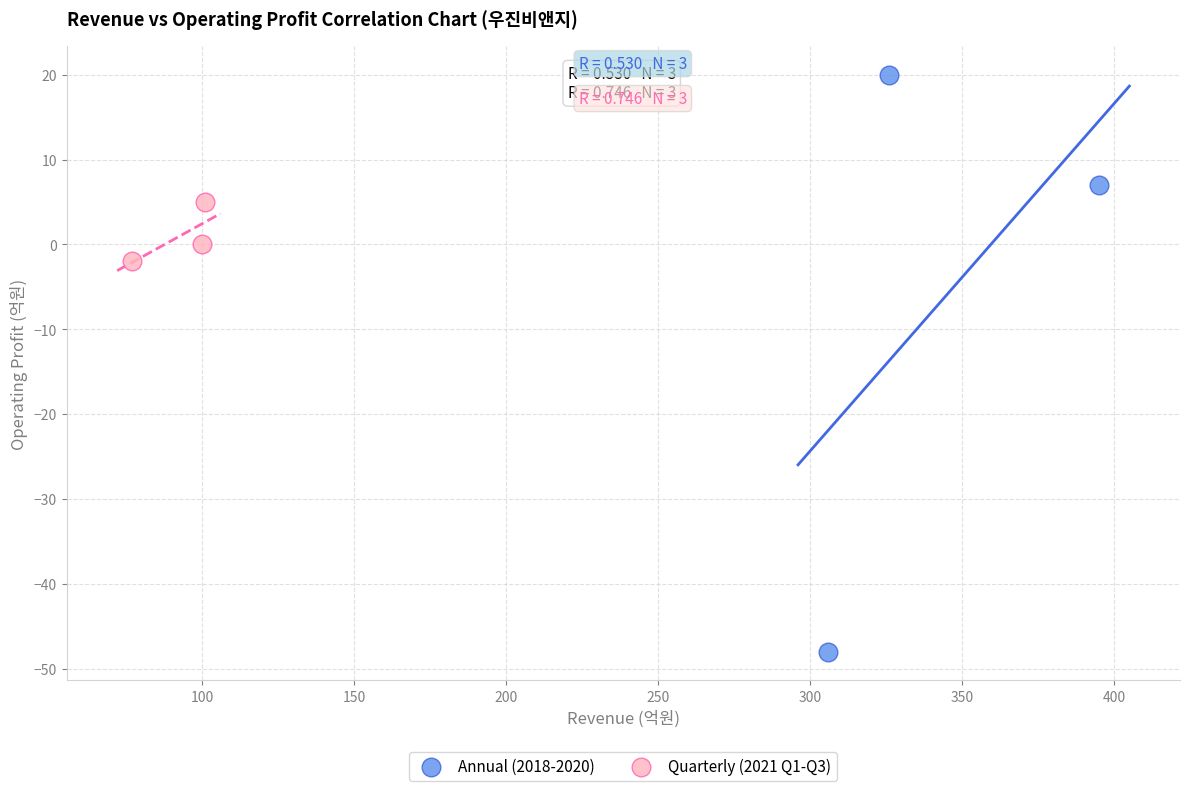

Which series has the widest spread of Y values?

Annual (2018-2020)